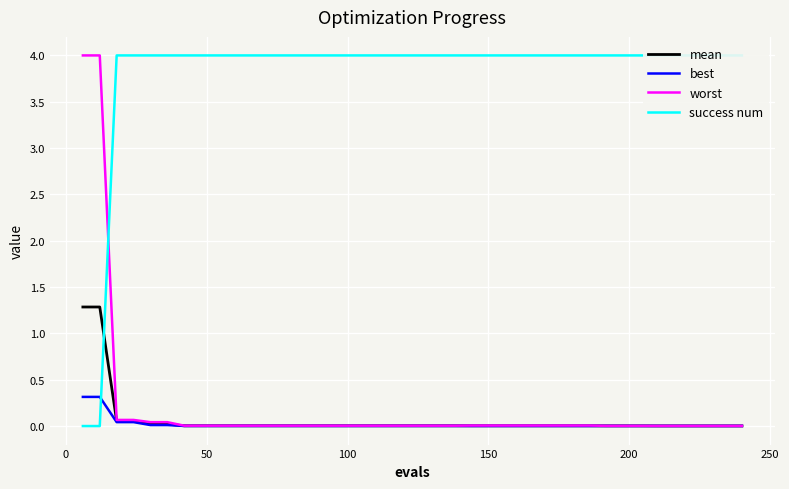

True or false: worst and best intersect in this chart.

False